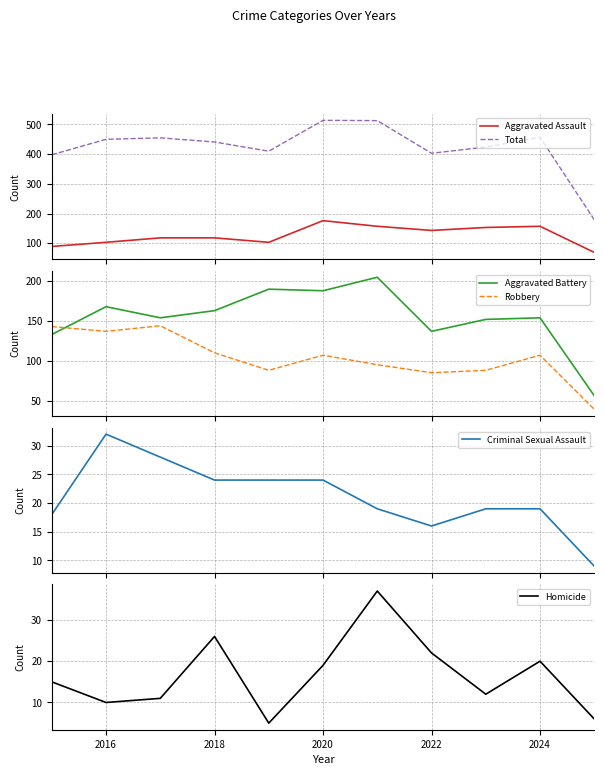

What is the smallest value displayed?

5